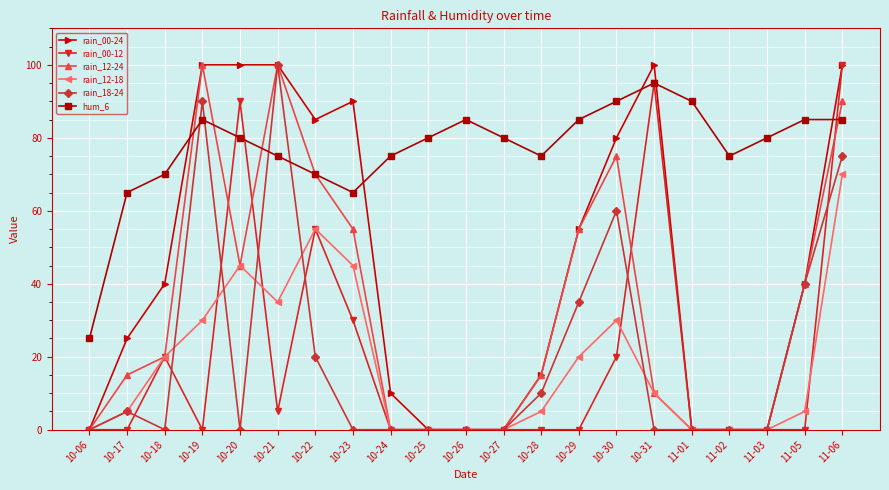

True or false: hum_6 and rain_00-12 cross at least once.

True